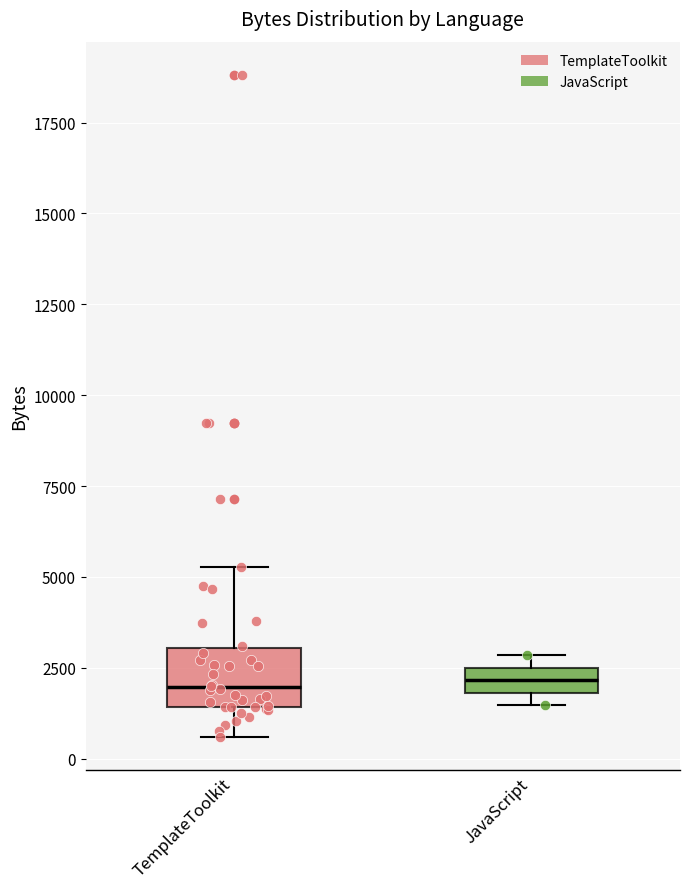

Which box is the tallest, from its lower edge to its upper edge?

TemplateToolkit